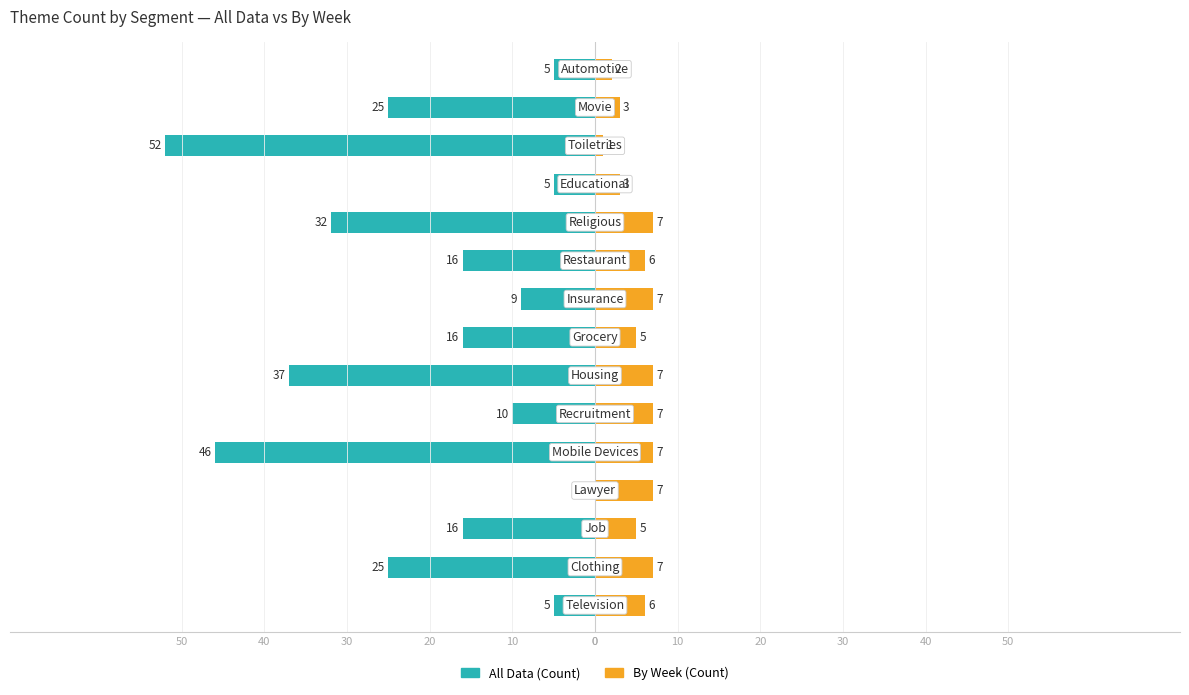

How many categories are shown in the chart?

15